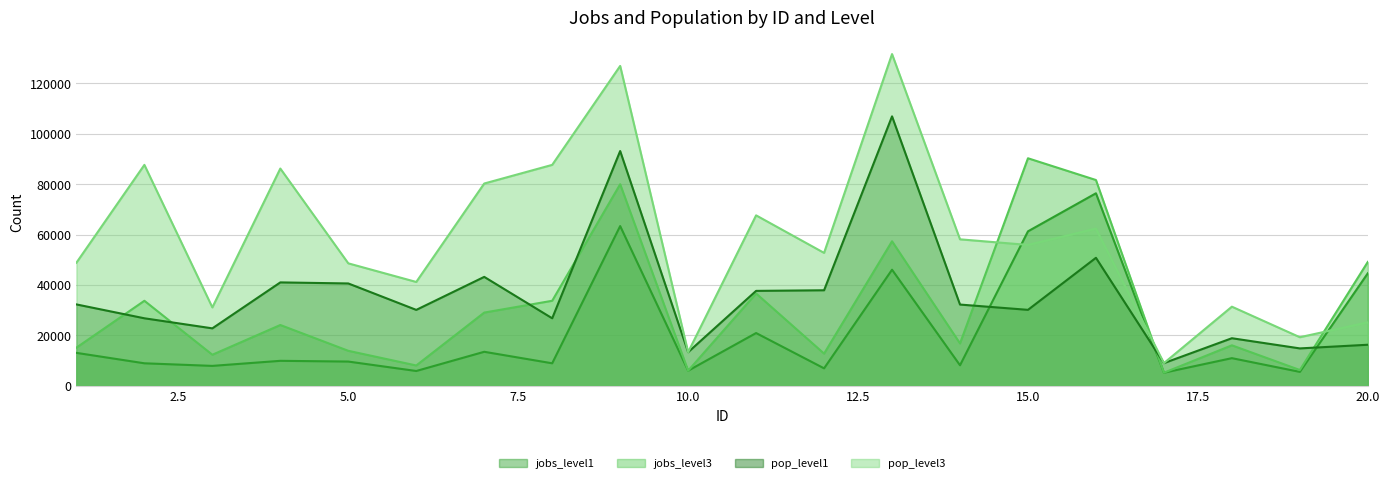

How many lines are shown in the chart?

4